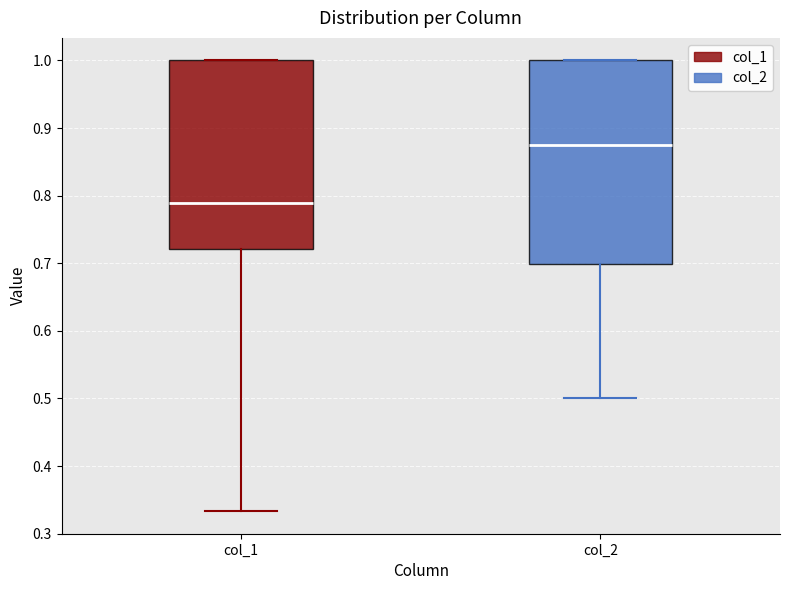

Reading left to right, transcribe this box plot: for each box, give where its median line is, the range the box spans, and where its two whiskers end, as read against the y-axis. The values are not printed on the chart, so give them approximately, as read against the axis.

col_1: median 0.79, box 0.72 to 1.00, whiskers 0.33 to 1.00
col_2: median 0.88, box 0.70 to 1.00, whiskers 0.50 to 1.00